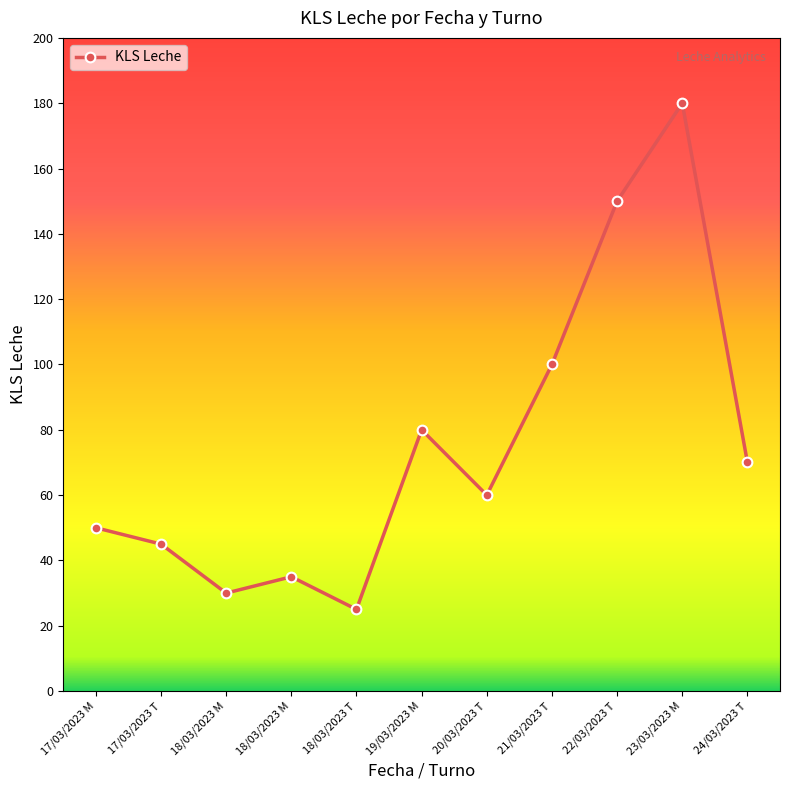

List the labels in order of value, smallest first.

18/03/2023 T, 18/03/2023 M, 18/03/2023 M, 17/03/2023 T, 17/03/2023 M, 20/03/2023 T, 24/03/2023 T, 19/03/2023 M, 21/03/2023 T, 22/03/2023 T, 23/03/2023 M